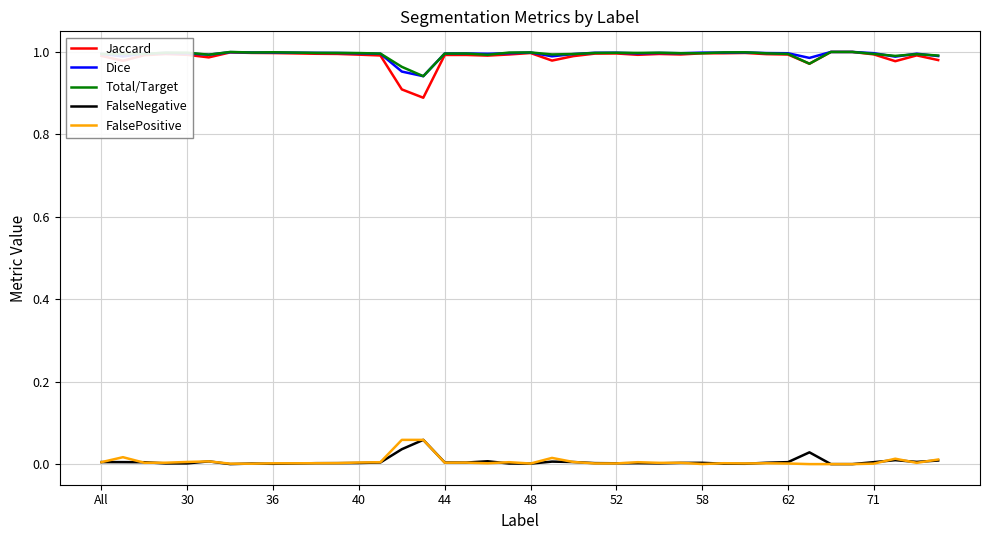

True or false: FalseNegative and Dice cross at least once.

False